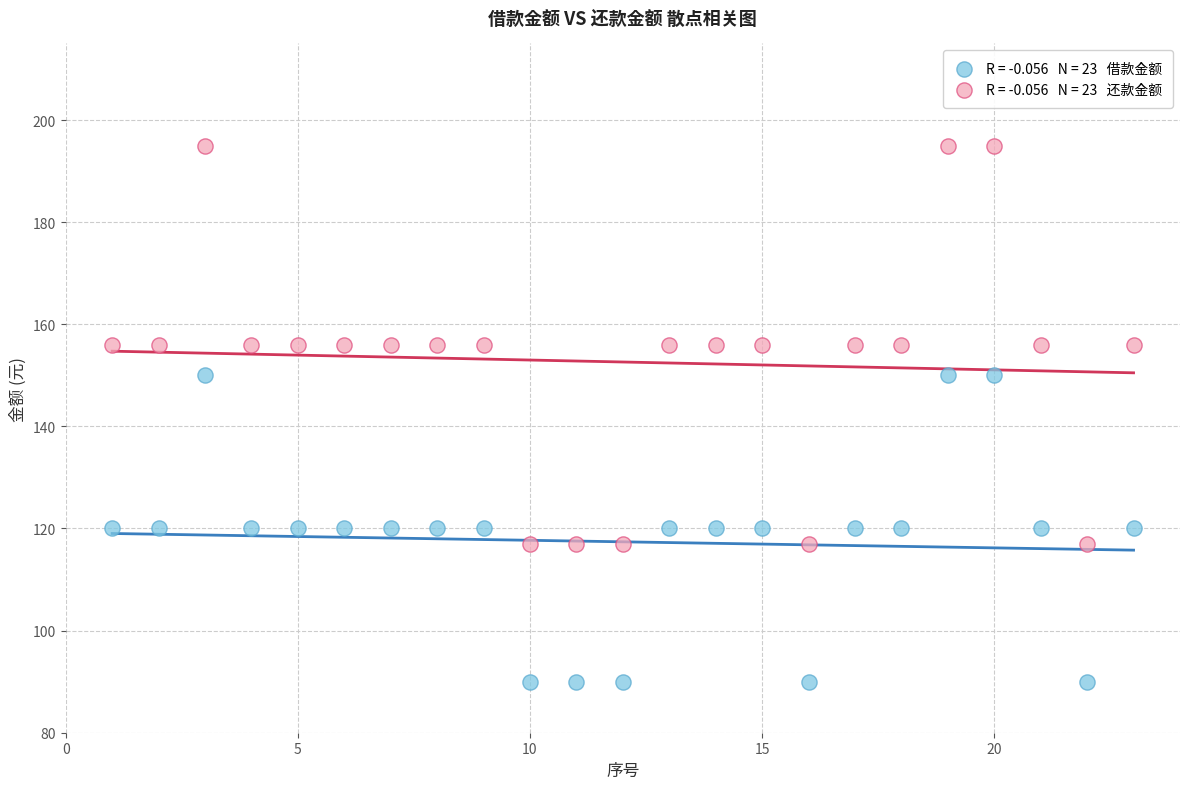

Across all data points, what is the range of X values (max minus min)?

22